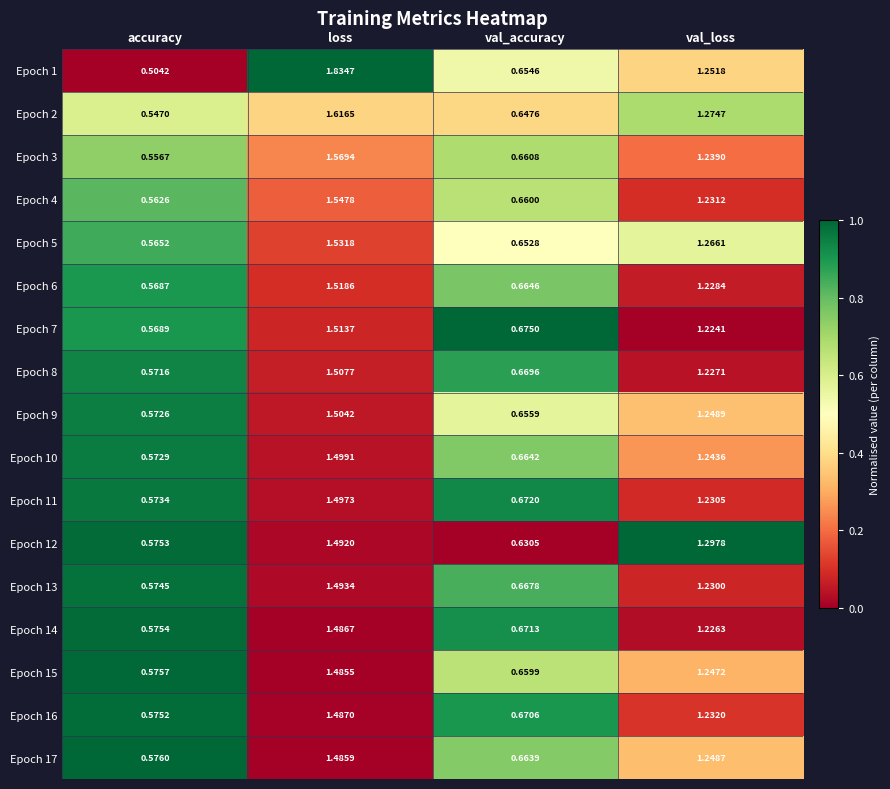

Which category has the highest value across all series?

loss